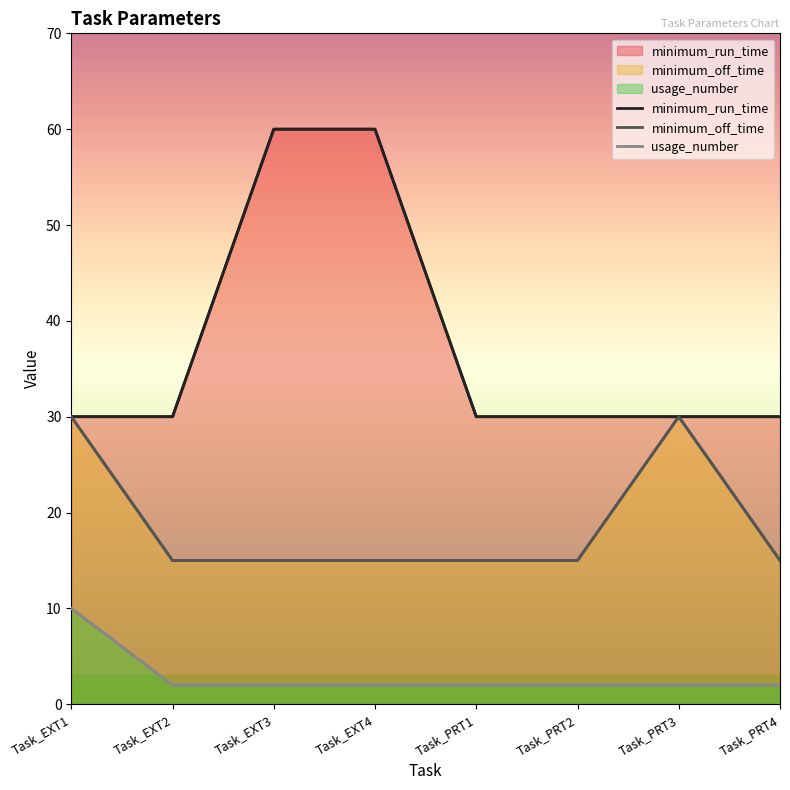

Which series changed the most between Task_EXT4 and Task_PRT2?

minimum_run_time